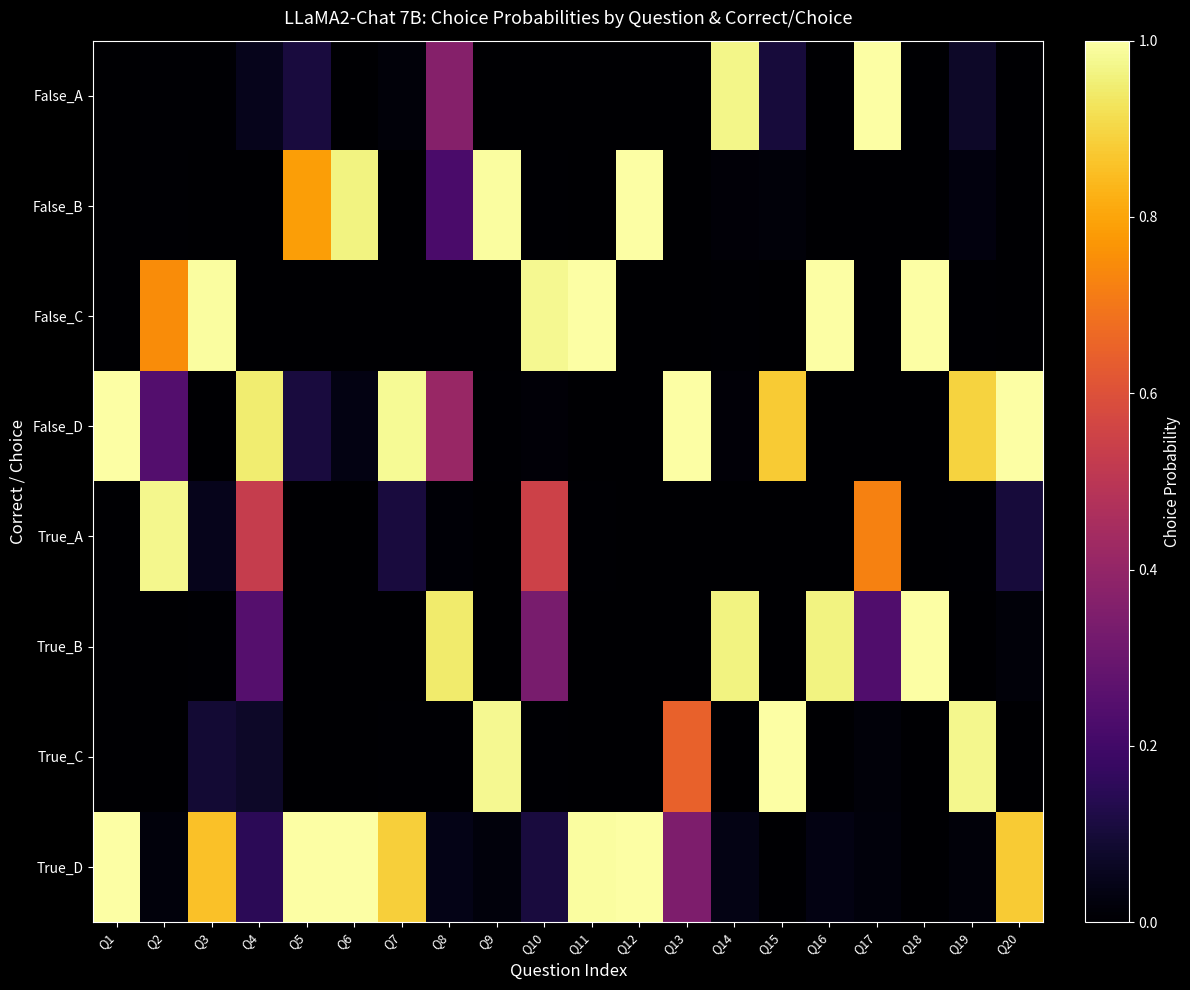

Reading left to right, transcribe all the data shown in this chart.

False_A: Q1=0.0	Q2=0.0	Q3=0.0	Q4=0.0	Q5=0.1	Q6=0.0	Q7=0.0	Q8=0.4	Q9=0.0	Q10=0.0	Q11=0.0	Q12=0.0	Q13=0.0	Q14=1.0	Q15=0.1	Q16=0.0	Q17=1.0	Q18=0.0	Q19=0.1	Q20=0.0
False_B: Q1=0.0	Q2=0.0	Q3=0.0	Q4=0.0	Q5=0.8	Q6=1.0	Q7=0.0	Q8=0.2	Q9=1.0	Q10=0.0	Q11=0.0	Q12=1.0	Q13=0.0	Q14=0.0	Q15=0.0	Q16=0.0	Q17=0.0	Q18=0.0	Q19=0.0	Q20=0.0
False_C: Q1=0.0	Q2=0.7	Q3=1.0	Q4=0.0	Q5=0.0	Q6=0.0	Q7=0.0	Q8=0.0	Q9=0.0	Q10=1.0	Q11=1.0	Q12=0.0	Q13=0.0	Q14=0.0	Q15=0.0	Q16=1.0	Q17=0.0	Q18=1.0	Q19=0.0	Q20=0.0
False_D: Q1=1.0	Q2=0.2	Q3=0.0	Q4=0.9	Q5=0.1	Q6=0.0	Q7=1.0	Q8=0.4	Q9=0.0	Q10=0.0	Q11=0.0	Q12=0.0	Q13=1.0	Q14=0.0	Q15=0.9	Q16=0.0	Q17=0.0	Q18=0.0	Q19=0.9	Q20=1.0
True_A: Q1=0.0	Q2=1.0	Q3=0.0	Q4=0.5	Q5=0.0	Q6=0.0	Q7=0.1	Q8=0.0	Q9=0.0	Q10=0.6	Q11=0.0	Q12=0.0	Q13=0.0	Q14=0.0	Q15=0.0	Q16=0.0	Q17=0.7	Q18=0.0	Q19=0.0	Q20=0.1
True_B: Q1=0.0	Q2=0.0	Q3=0.0	Q4=0.2	Q5=0.0	Q6=0.0	Q7=0.0	Q8=0.9	Q9=0.0	Q10=0.3	Q11=0.0	Q12=0.0	Q13=0.0	Q14=1.0	Q15=0.0	Q16=1.0	Q17=0.2	Q18=1.0	Q19=0.0	Q20=0.0
True_C: Q1=0.0	Q2=0.0	Q3=0.1	Q4=0.1	Q5=0.0	Q6=0.0	Q7=0.0	Q8=0.0	Q9=1.0	Q10=0.0	Q11=0.0	Q12=0.0	Q13=0.6	Q14=0.0	Q15=1.0	Q16=0.0	Q17=0.0	Q18=0.0	Q19=1.0	Q20=0.0
True_D: Q1=1.0	Q2=0.0	Q3=0.9	Q4=0.2	Q5=1.0	Q6=1.0	Q7=0.9	Q8=0.0	Q9=0.0	Q10=0.1	Q11=1.0	Q12=1.0	Q13=0.3	Q14=0.0	Q15=0.0	Q16=0.0	Q17=0.0	Q18=0.0	Q19=0.0	Q20=0.9